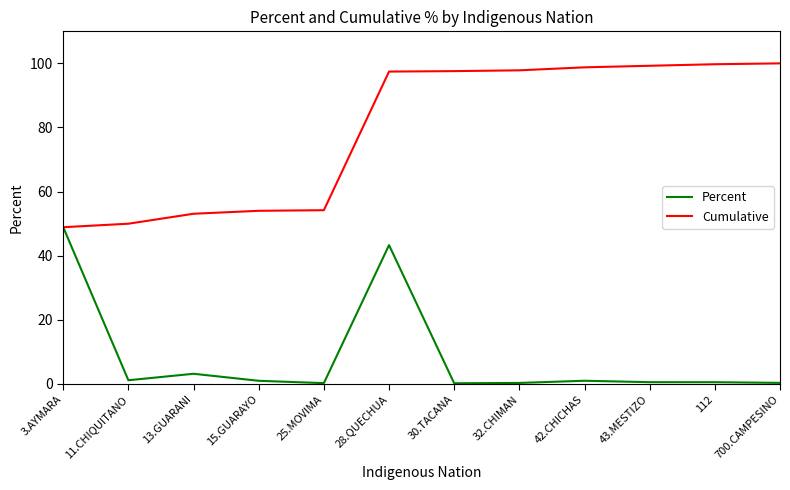

What is the highest value of the Cumulative series?

100.0